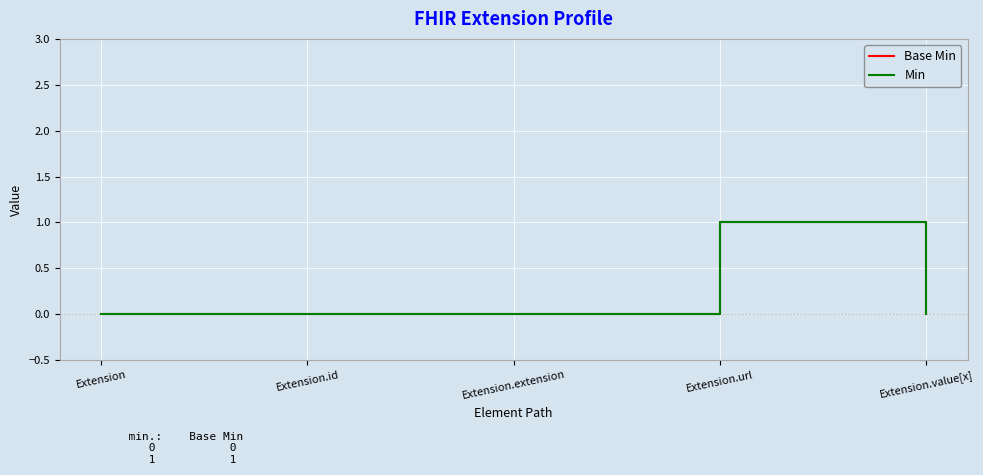

Rank the series at Extension.extension from lowest to highest value.

Base Min, Min